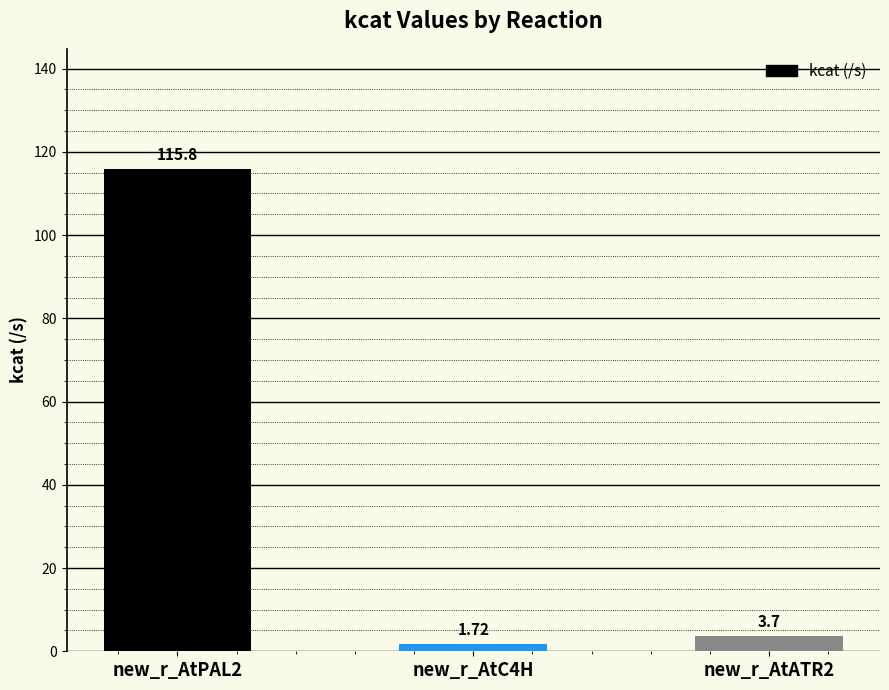

How many data points are above 3?

2